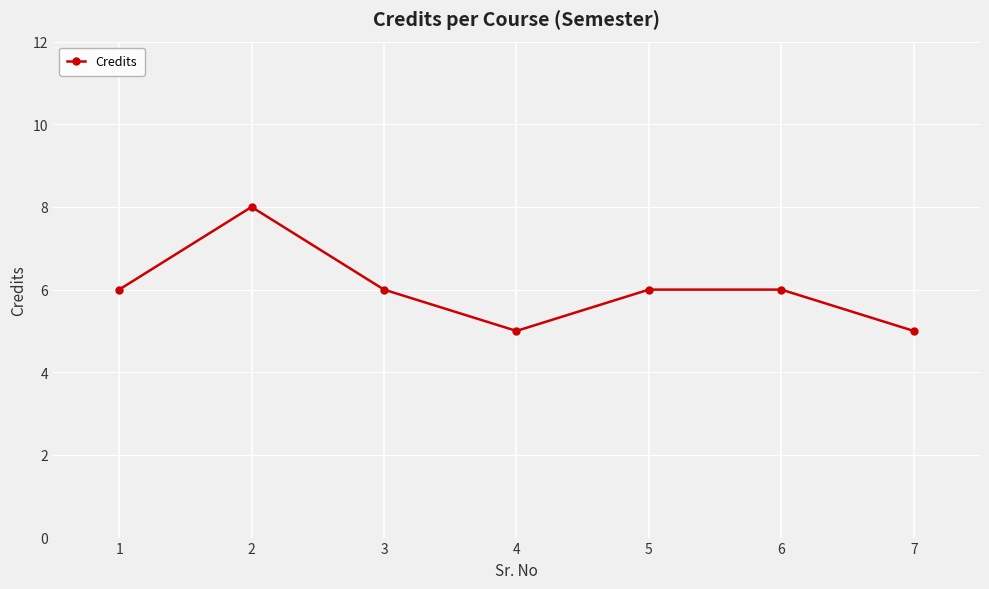

What is the ratio of the value at 2 to the value at 1?

1.3